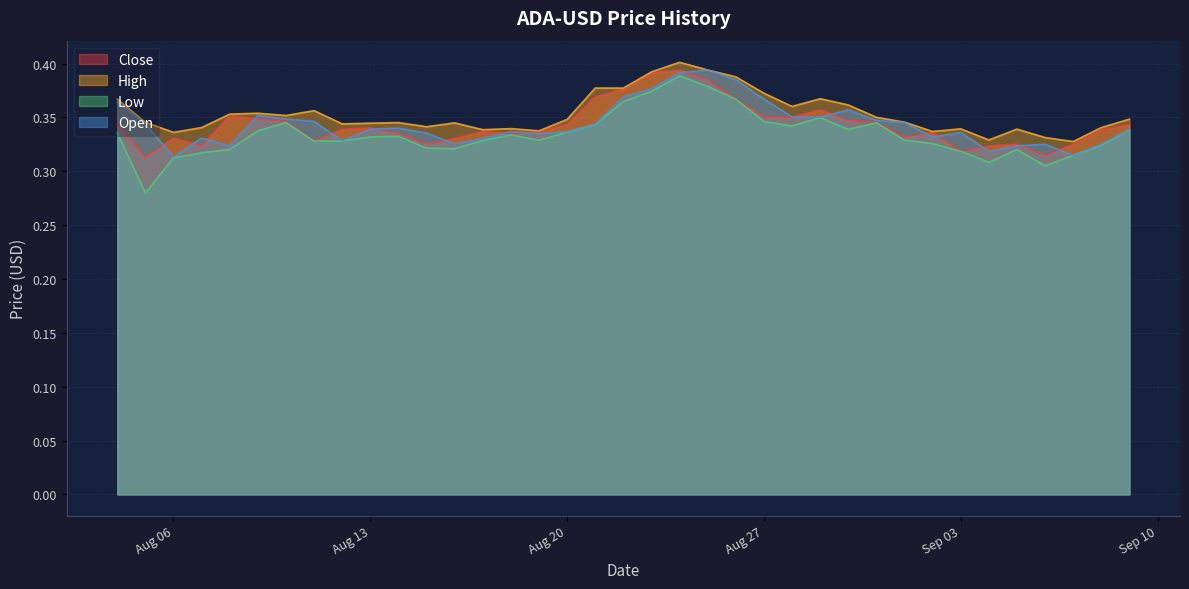

Count the number of data series in this chart.

4